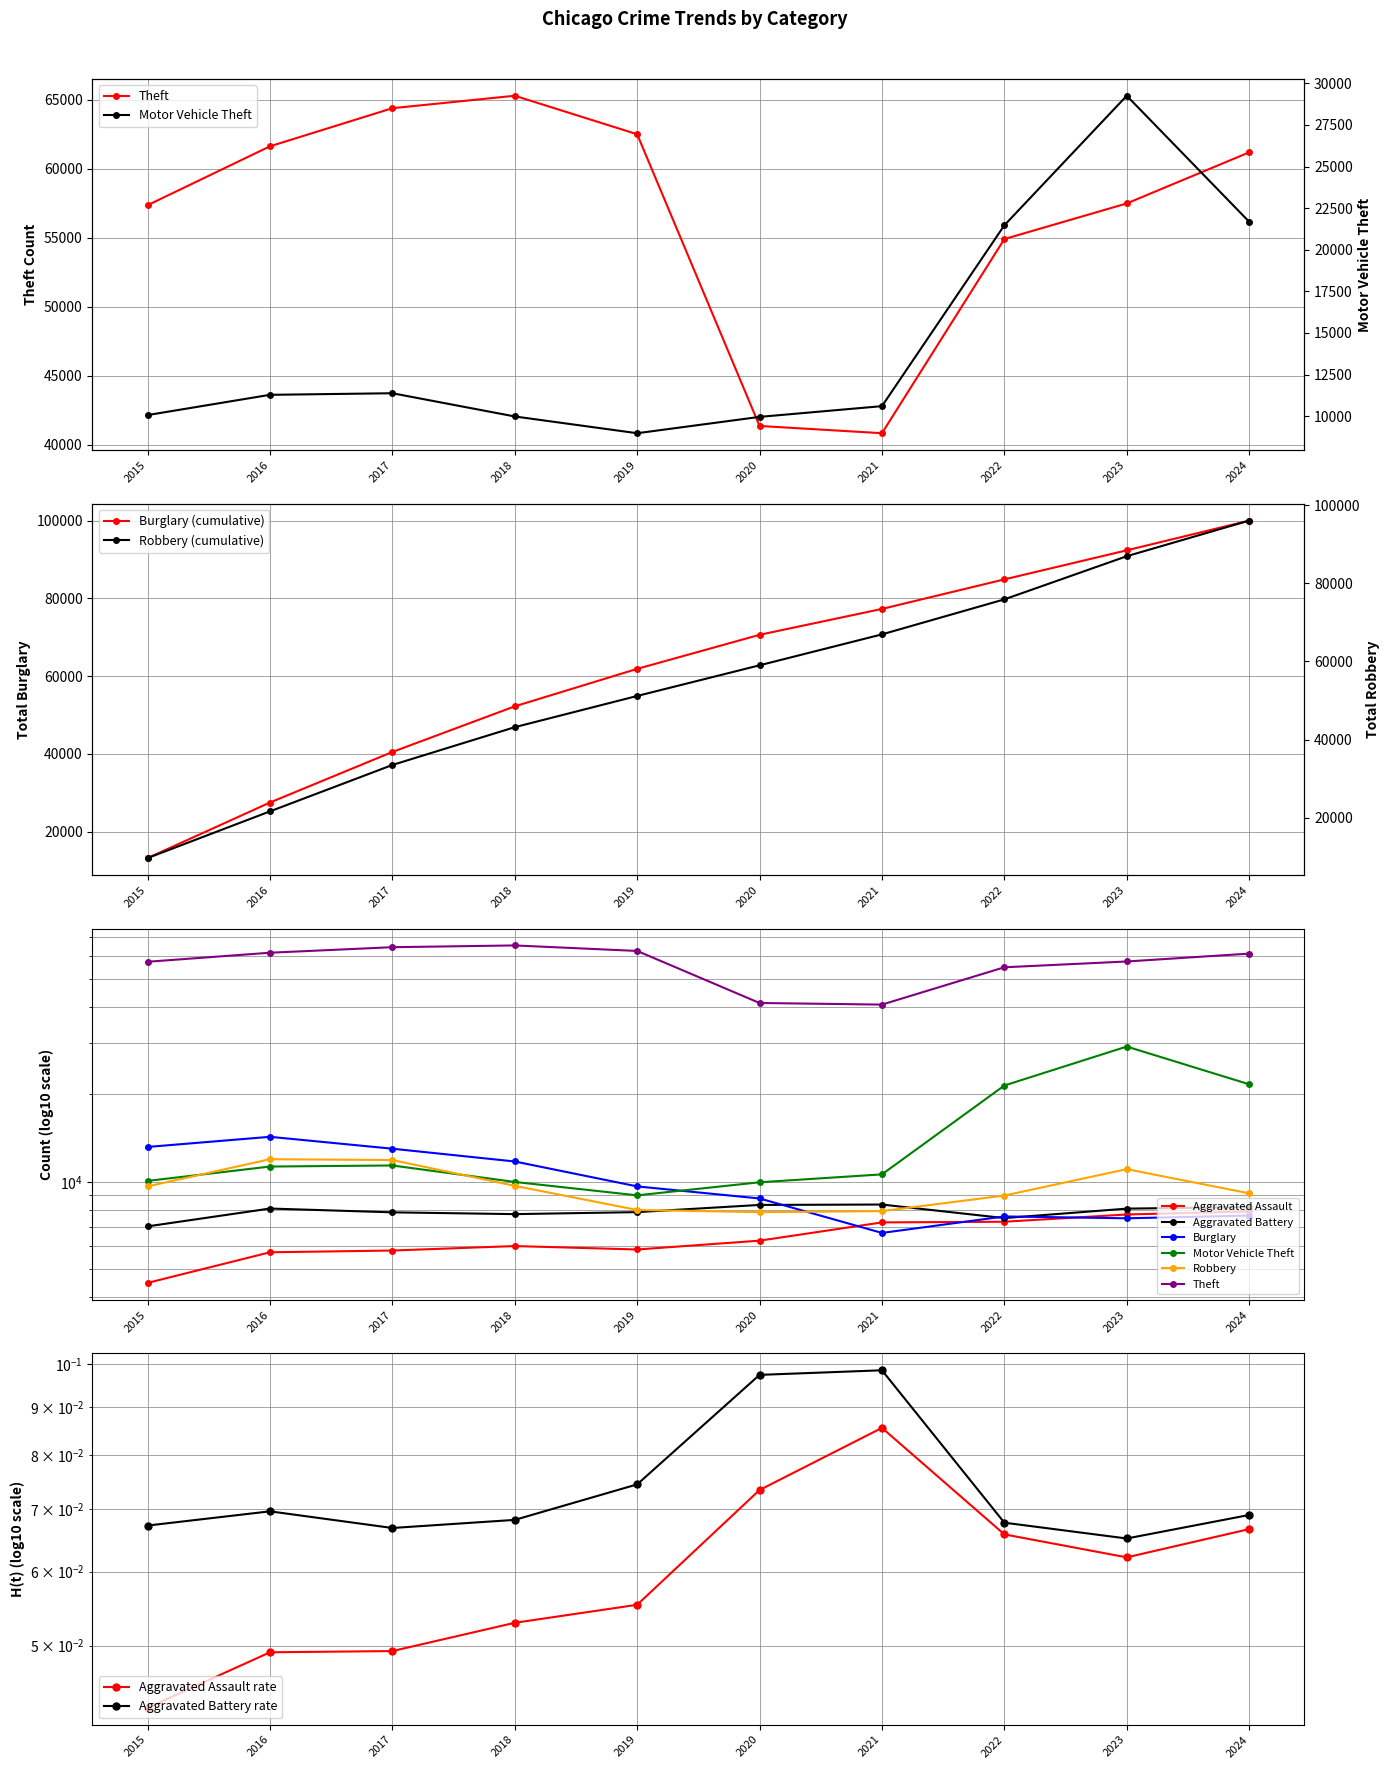

Does the chart display data point markers on the line(s)?

Yes